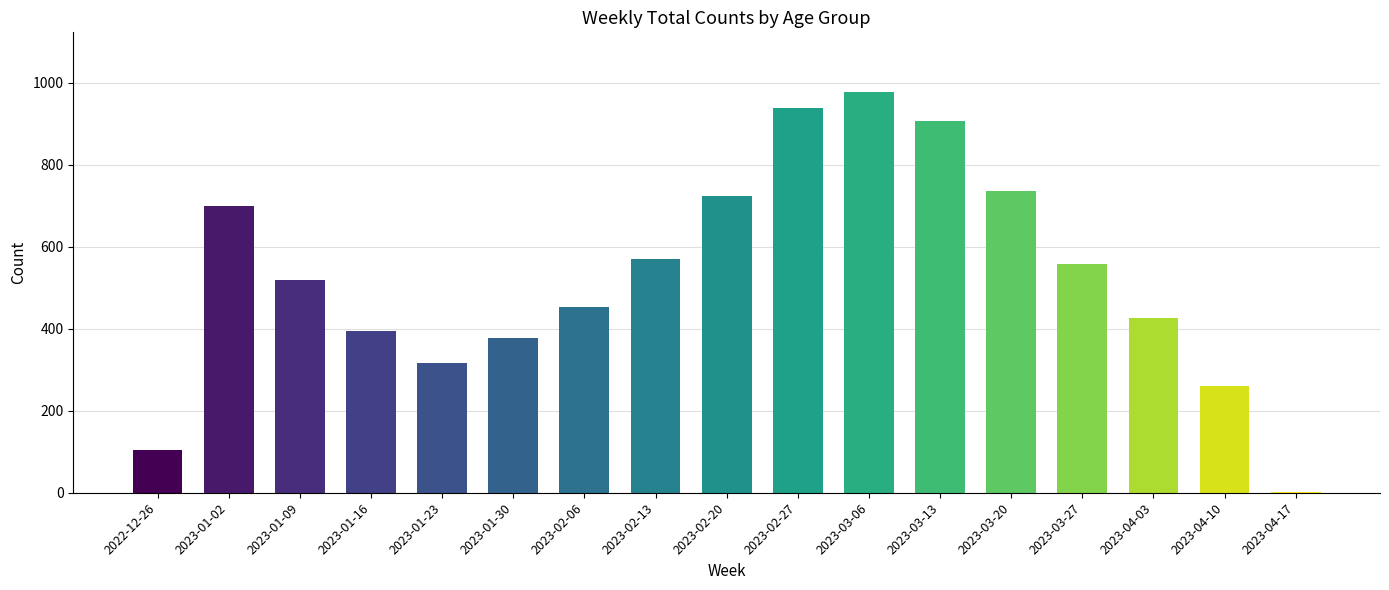

The chart shows a value of 1186 at 2023-01-02. True or false?

False